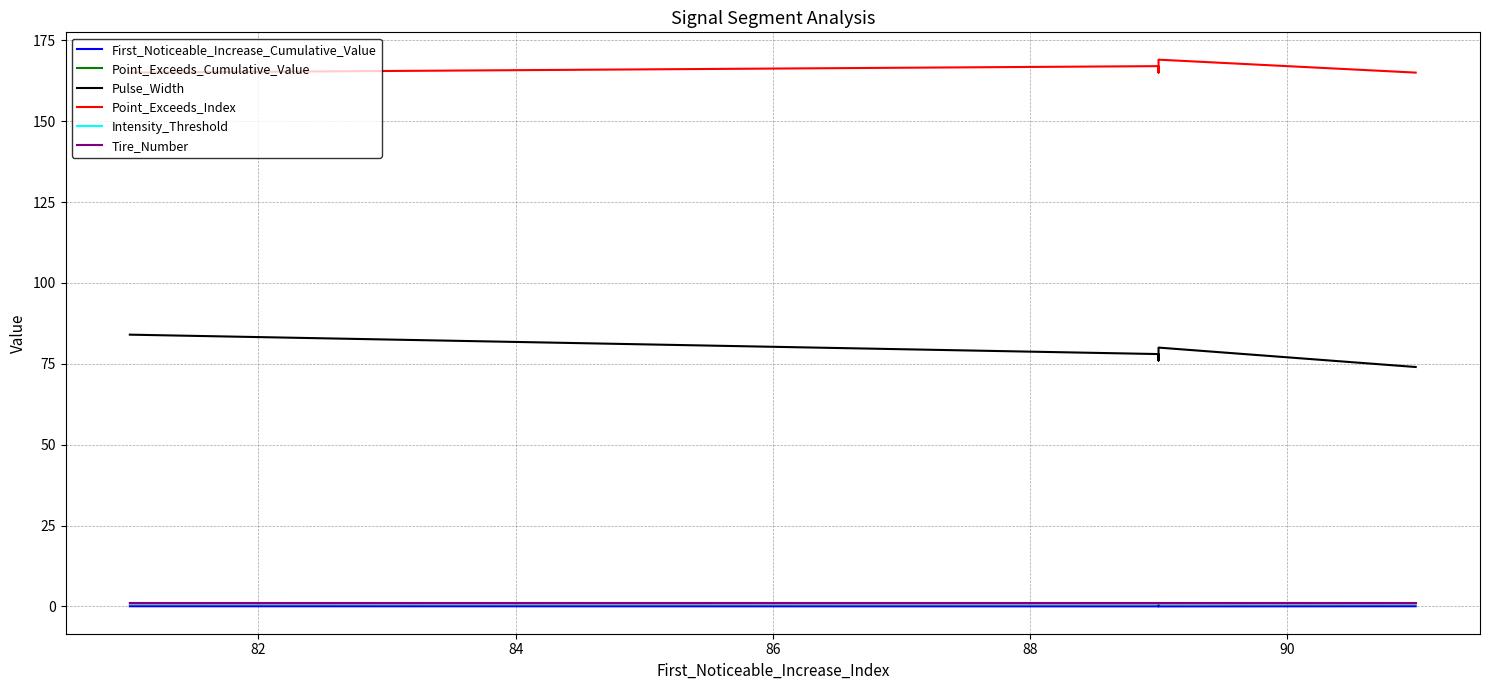

Rank the series by their maximum value, from highest to lowest.

Point_Exceeds_Index, Pulse_Width, Tire_Number, Point_Exceeds_Cumulative_Value, Intensity_Threshold, First_Noticeable_Increase_Cumulative_Value